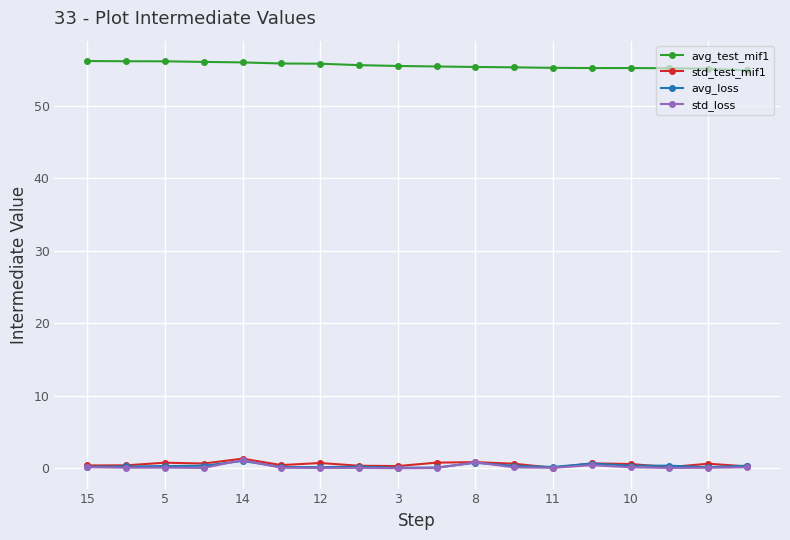

What is the maximum value shown in the chart?

56.2